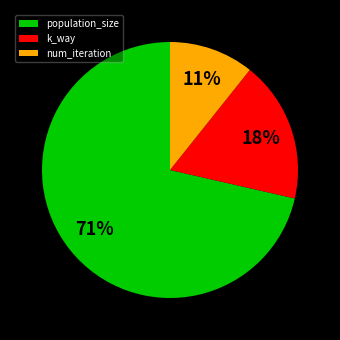

Combined, do population_size and k_way account for over 50%?

Yes